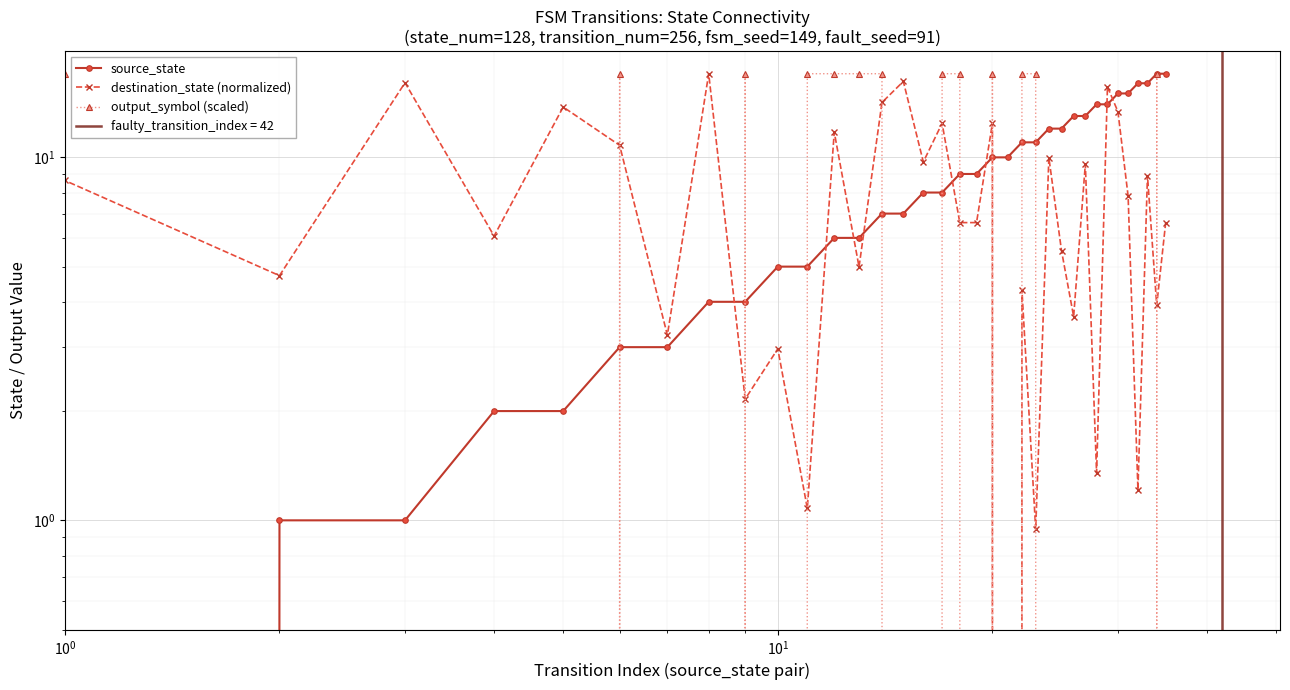

At which label does destination_state (normalized) first exceed 6?

$\mathdefault{10^{0}}$